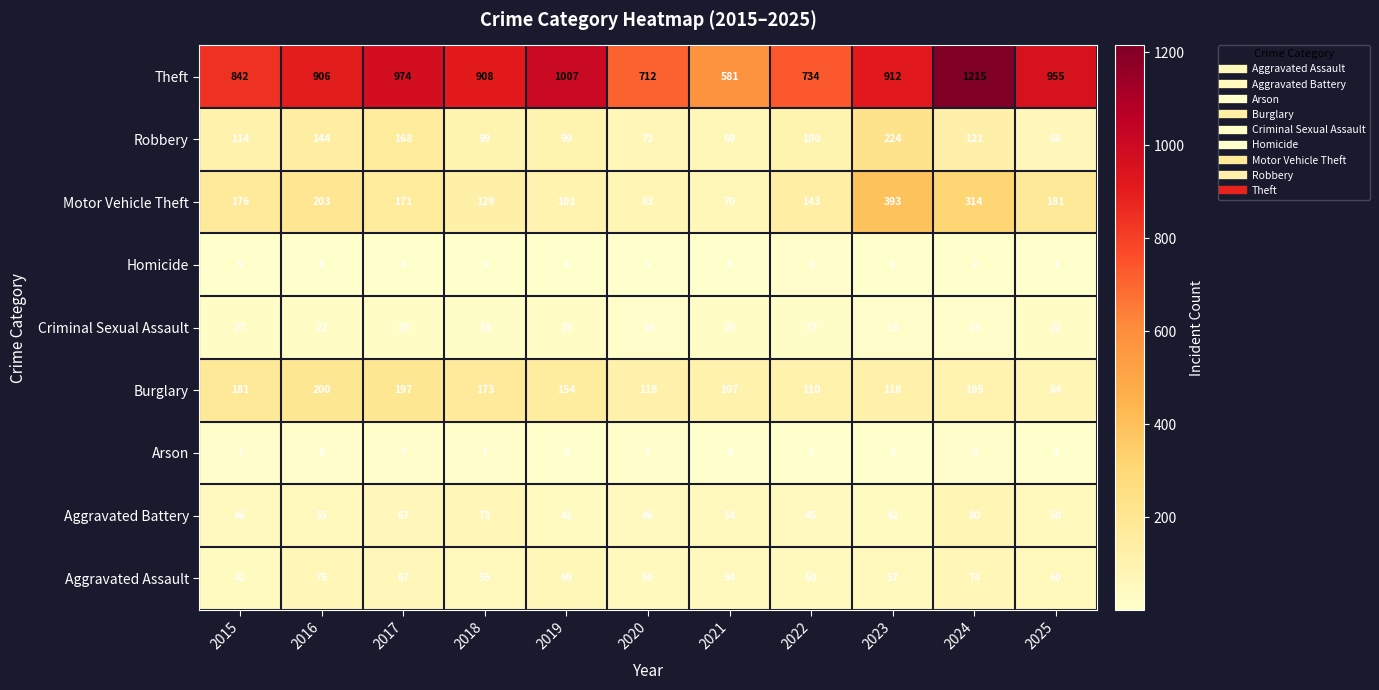

At 2015, list the series in order from smallest to largest.

Homicide, Arson, Criminal Sexual Assault, Aggravated Assault, Aggravated Battery, Robbery, Motor Vehicle Theft, Burglary, Theft